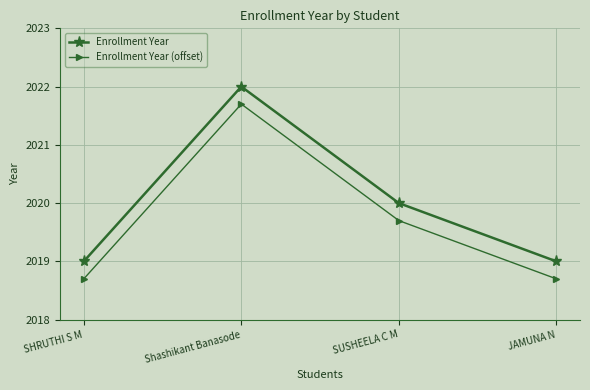

What is the label of the 1st point from the left?

SHRUTHI S M